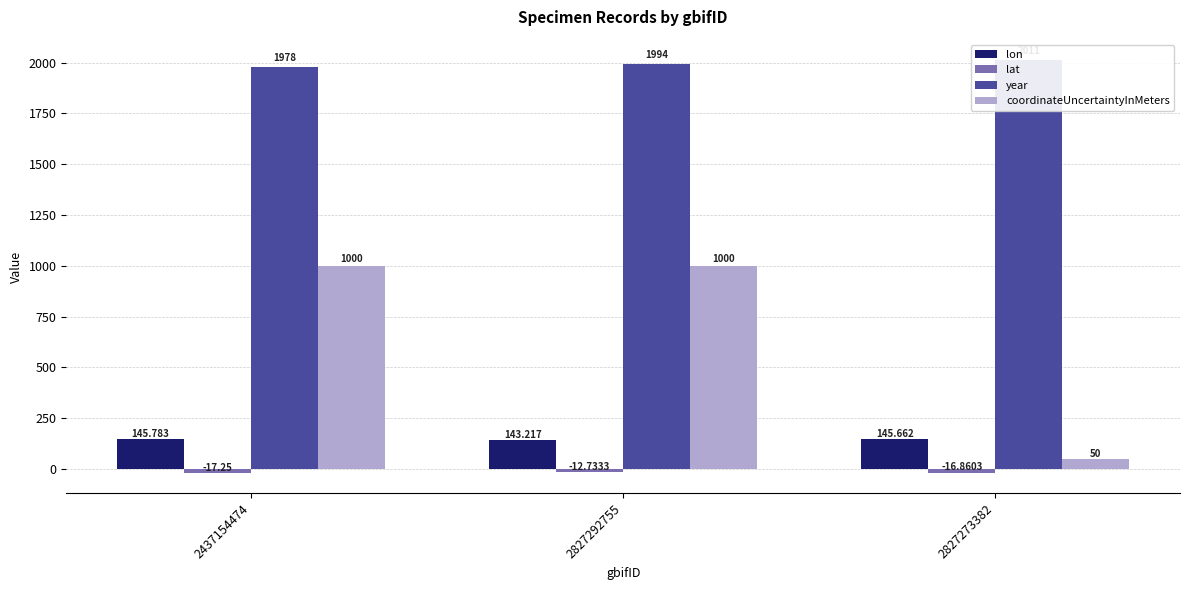

What are all the series names shown in the legend?

lon, lat, year, coordinateUncertaintyInMeters